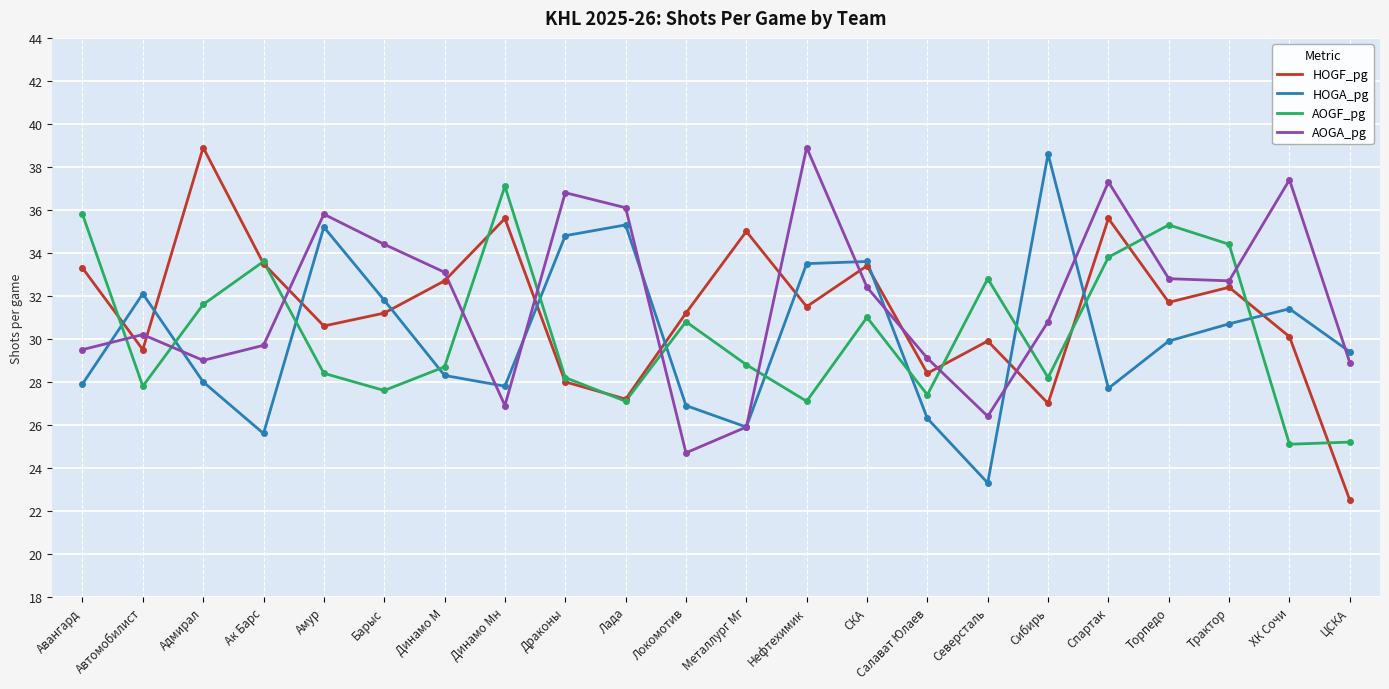

What is the sum of the HOGA_pg values at Адмирал and Амур?

63.2